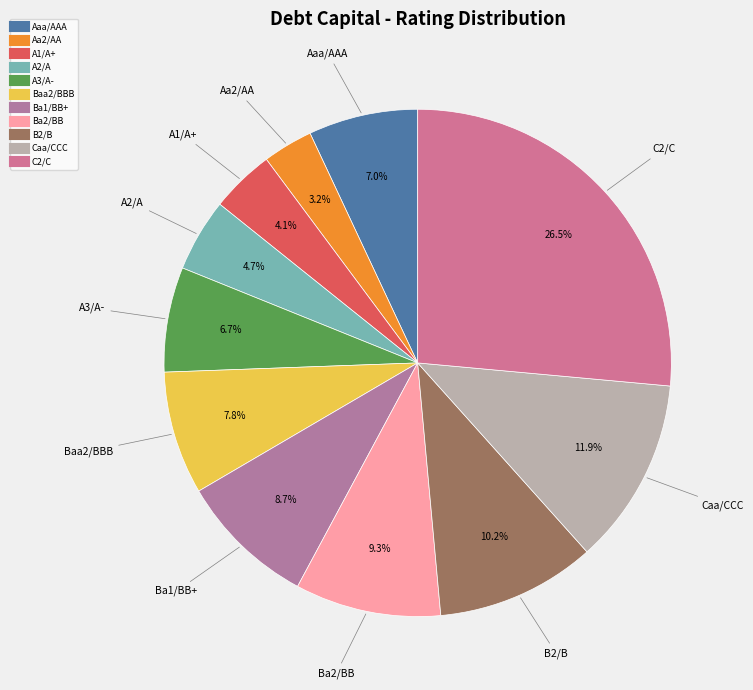

Do A3/A- and Ba2/BB together represent more than half of the pie?

No